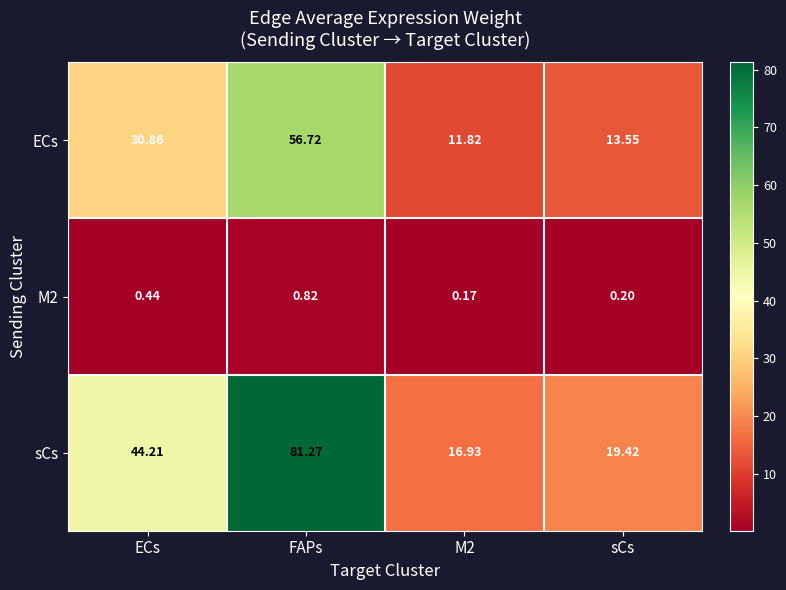

Is the value of ECs at ECs greater than the value of sCs at sCs?

Yes